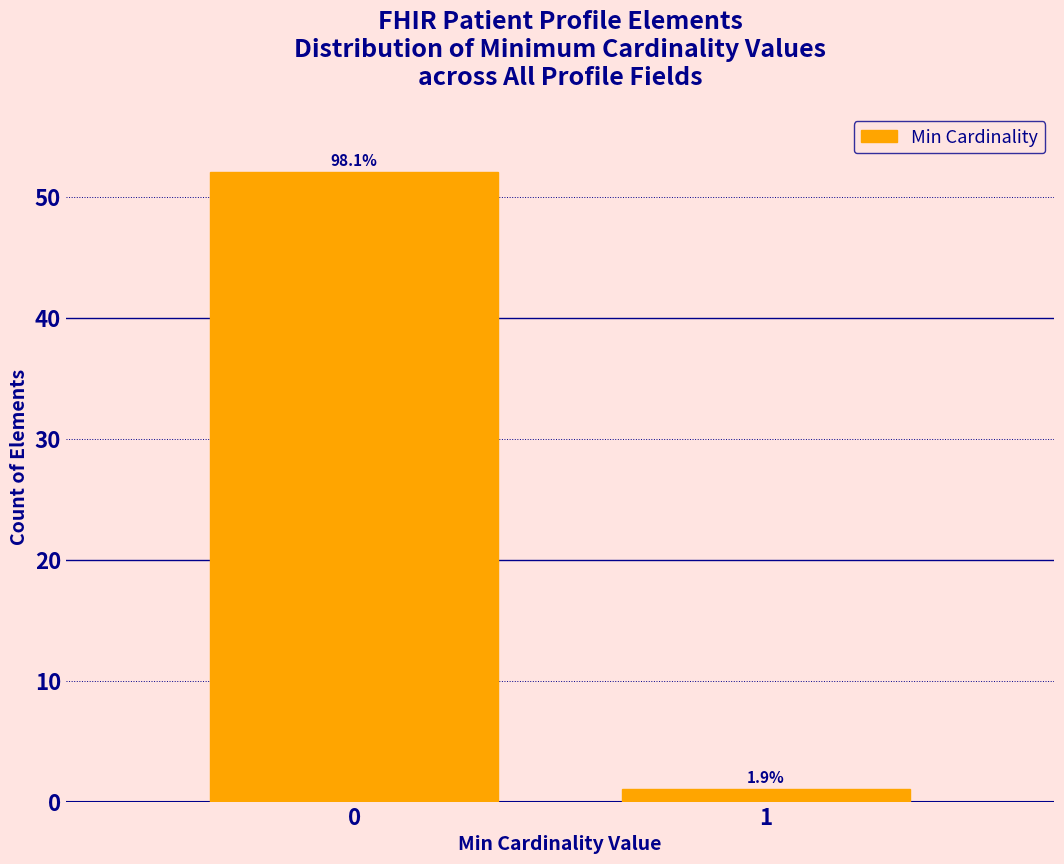

How many bars are there in total?

2